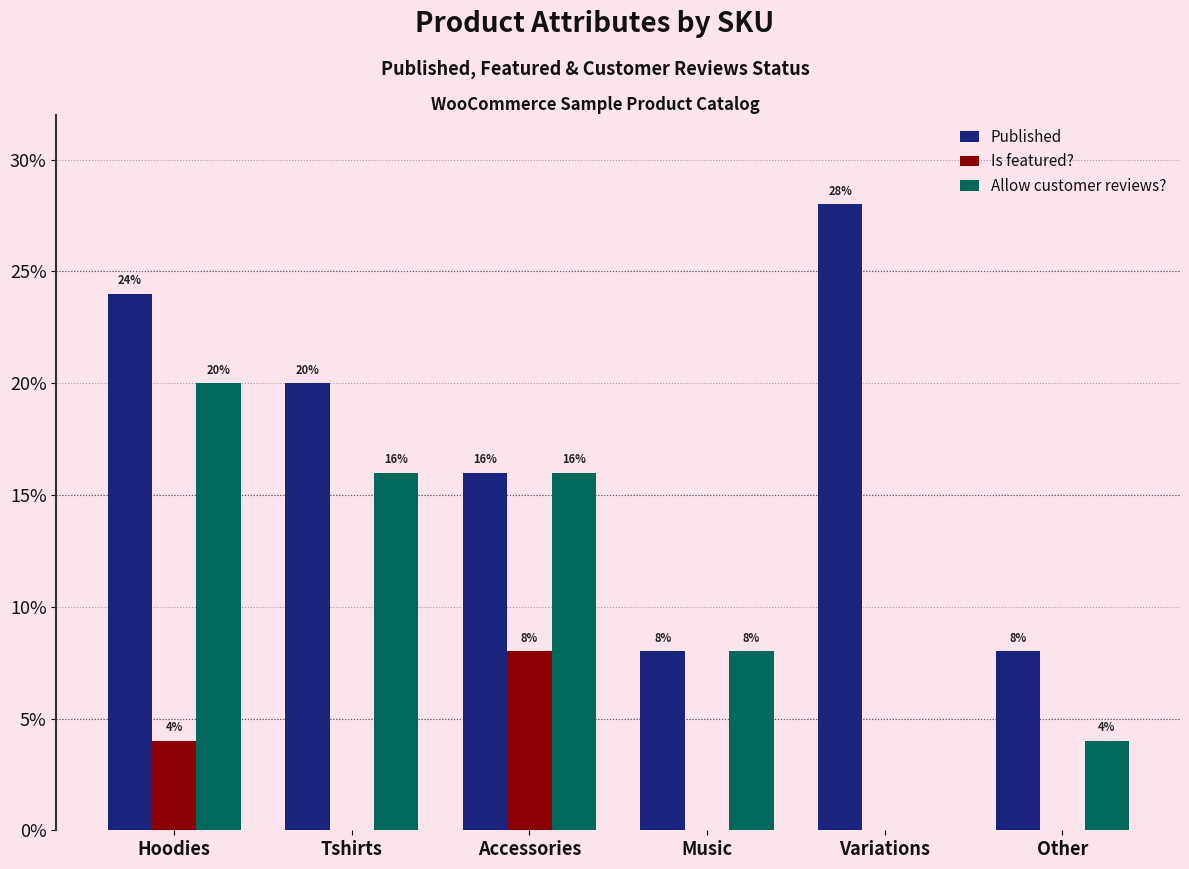

True or false: Allow customer reviews? has a value of 0.0 at Variations.

True